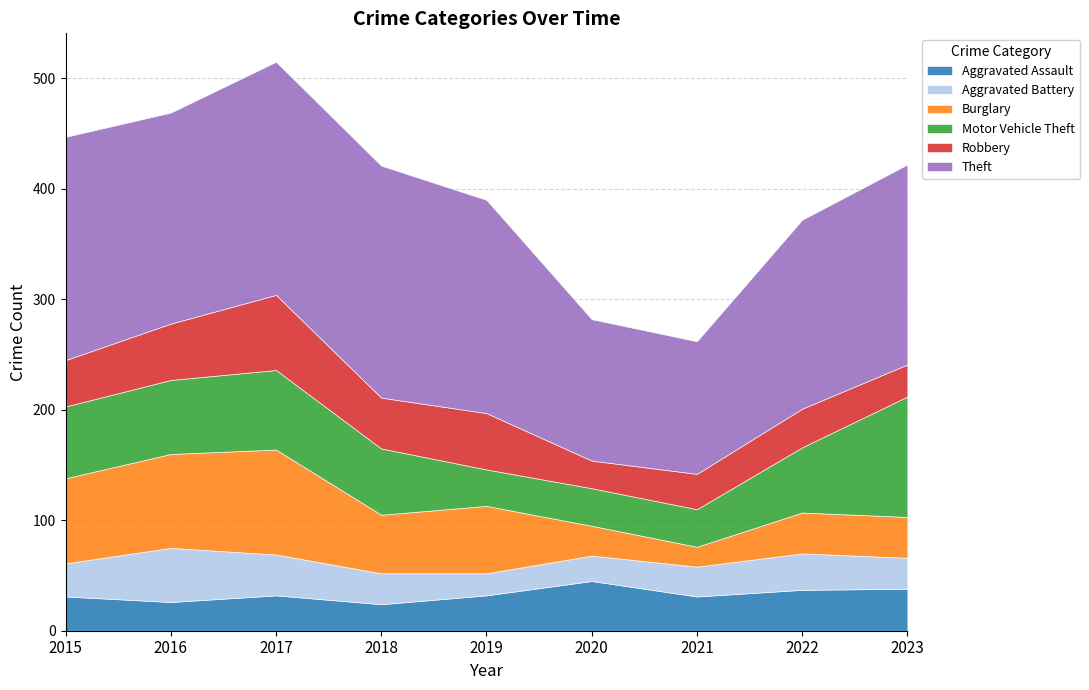

List the series in order of their peak value, lowest first.

Aggravated Assault, Aggravated Battery, Robbery, Burglary, Motor Vehicle Theft, Theft